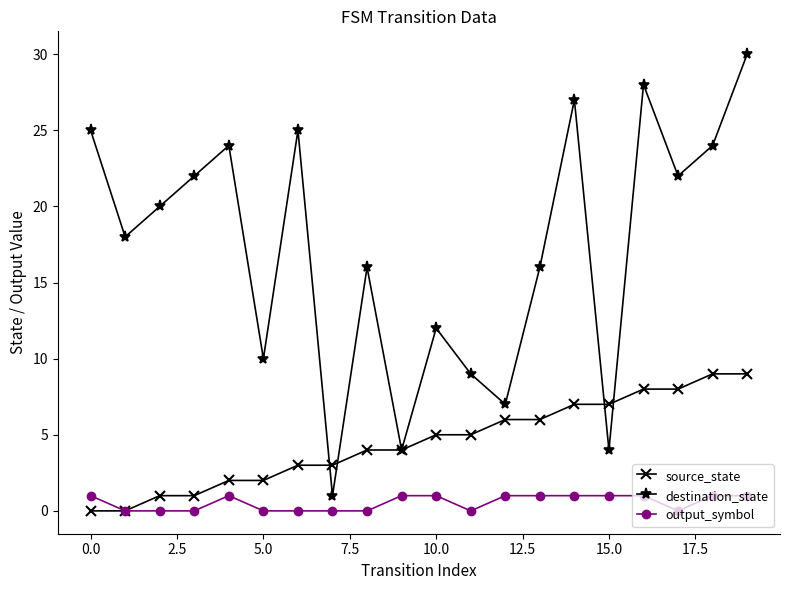

Which series has the largest total across all categories?

destination_state